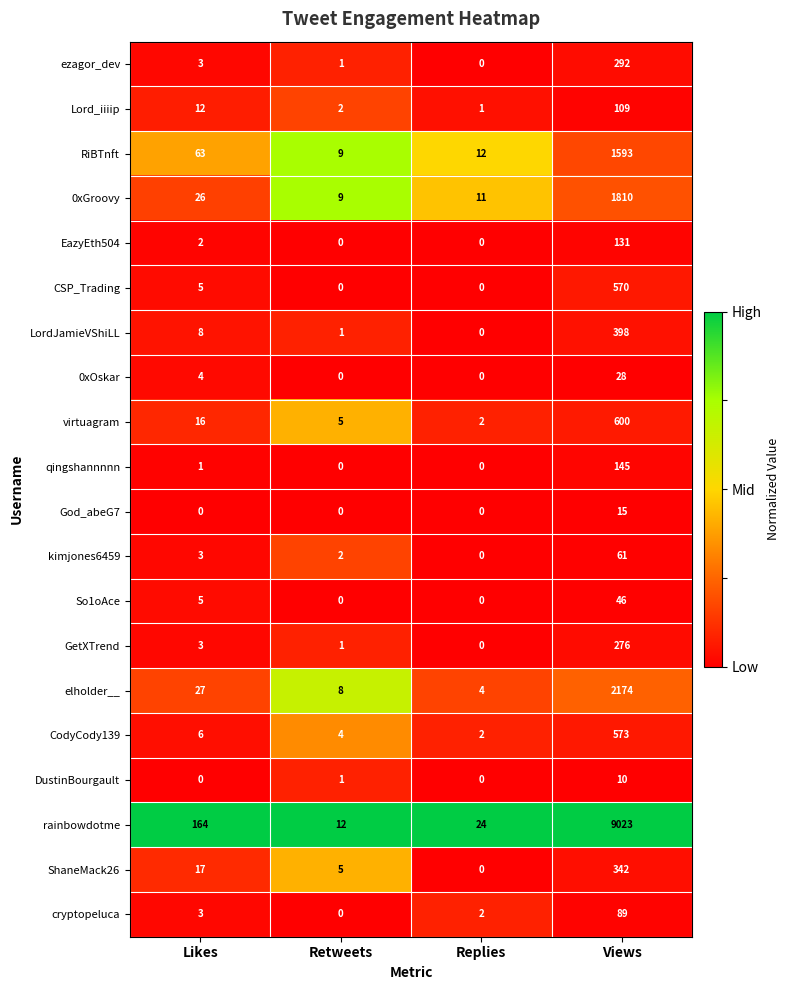

Between Likes and Retweets, which series saw the biggest shift?

rainbowdotme